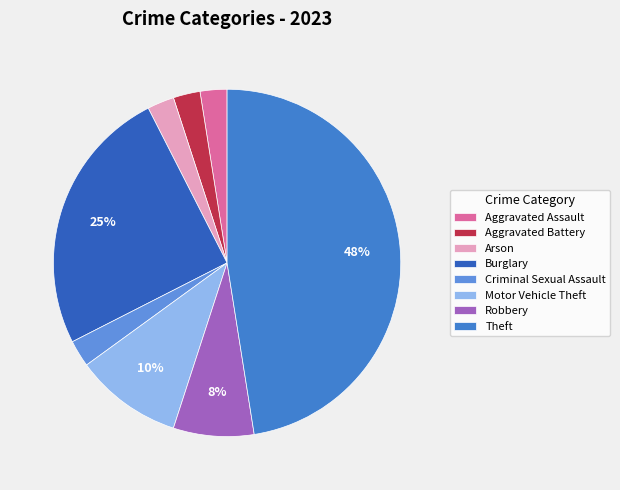

The Aggravated Assault slice represents 2% of the pie. True or false?

True